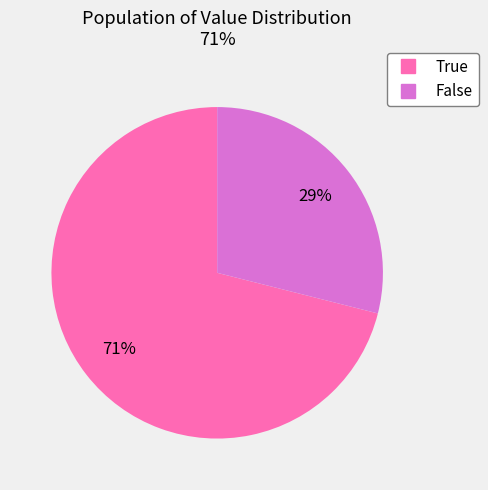

What percentage is the True slice, to the nearest percent?

71%